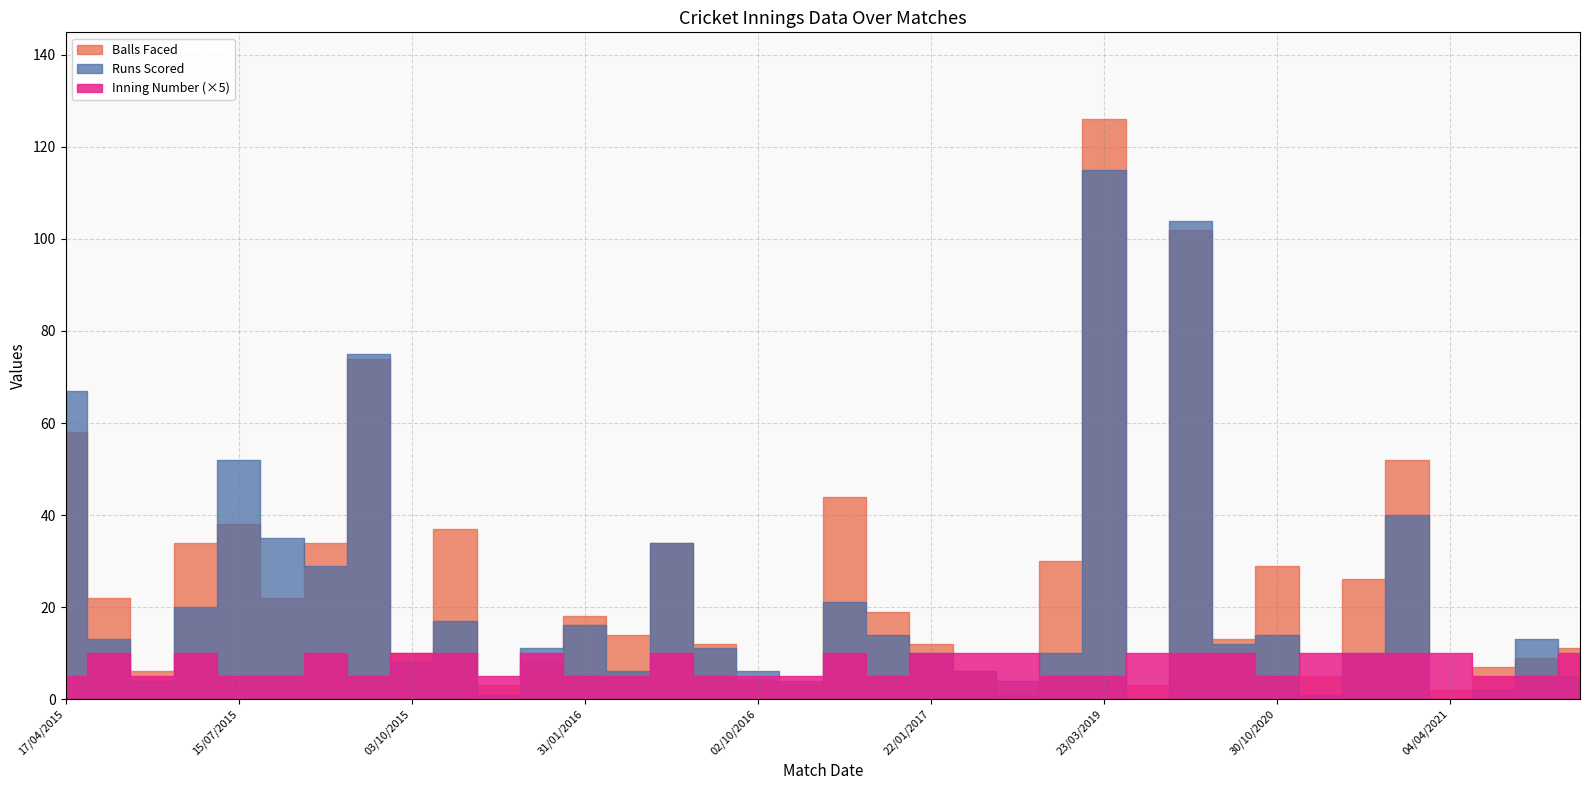

What position from the left is 26/07/2015?

7